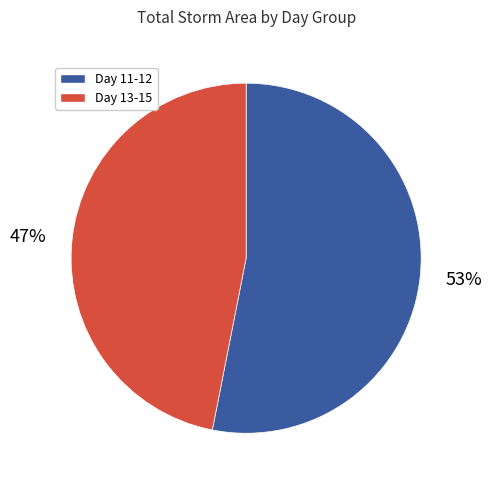

Is there any slice that represents more than half of the pie?

Yes